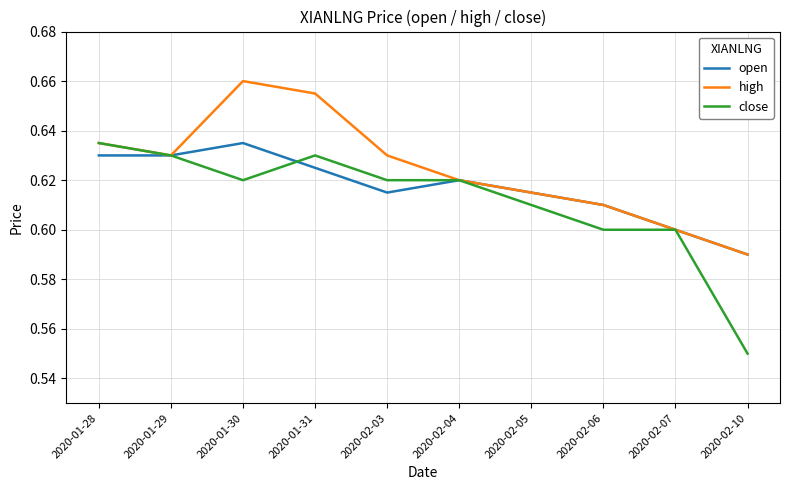

Where is high nearest to the value 0?

2020-02-10